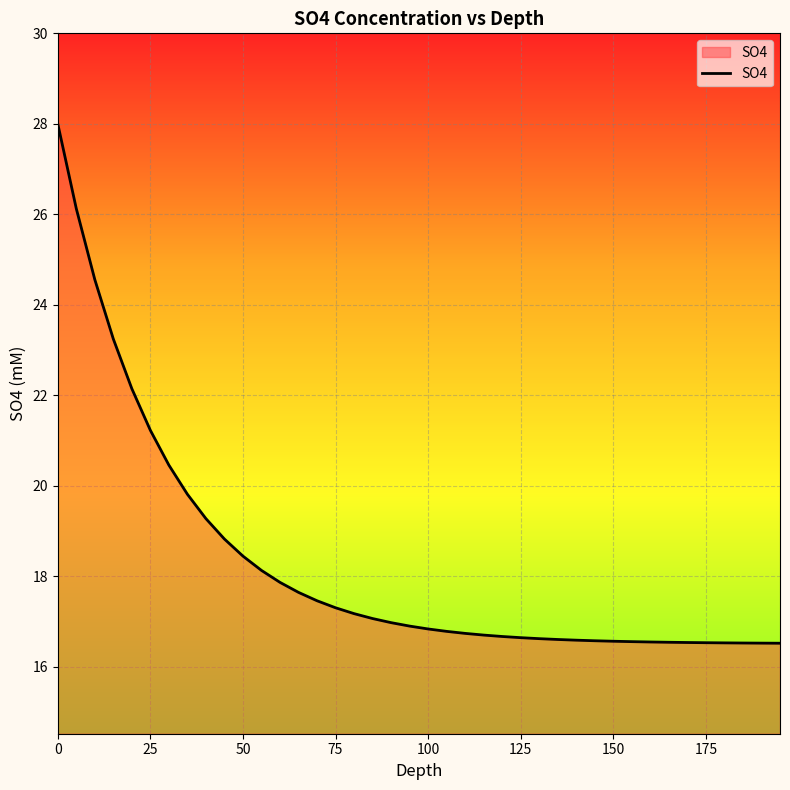

What is the smallest value displayed?

16.5